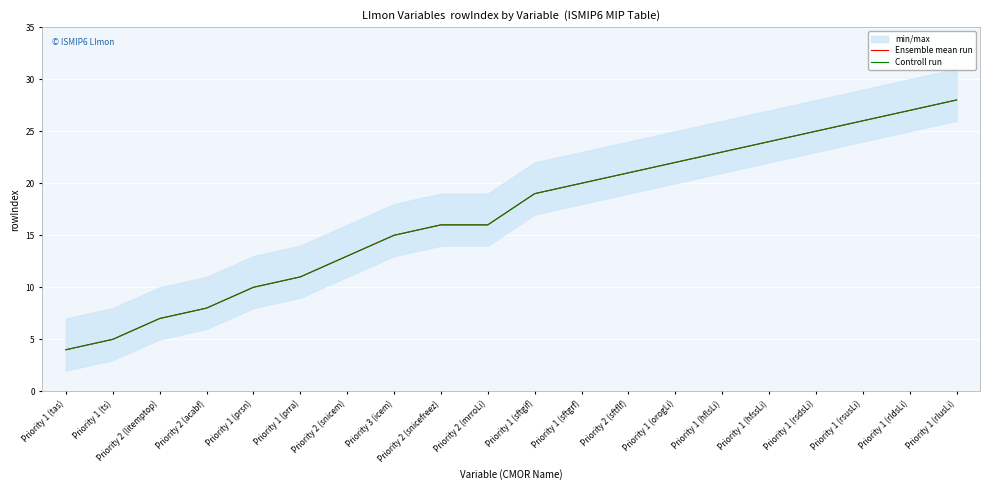

What is the difference between the second highest and second lowest values in the Controll run series?

22